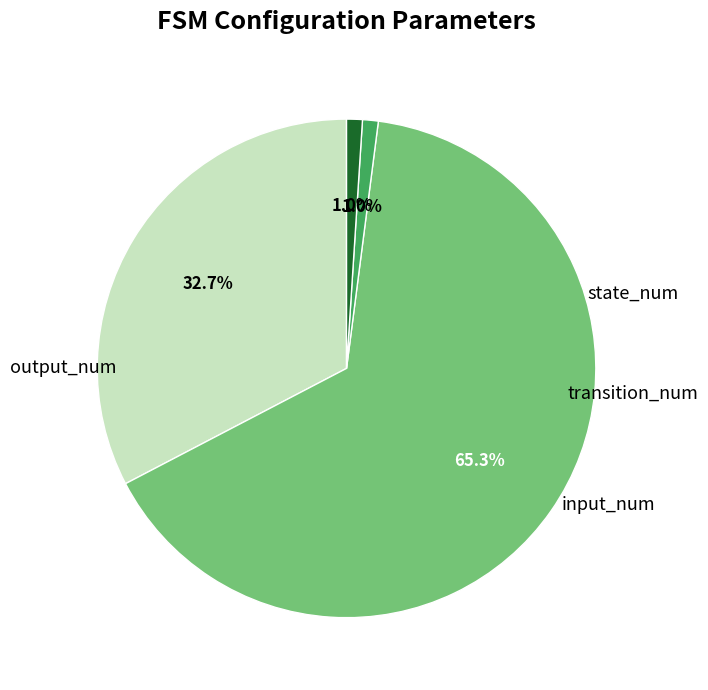

Is there a majority slice in this chart?

Yes